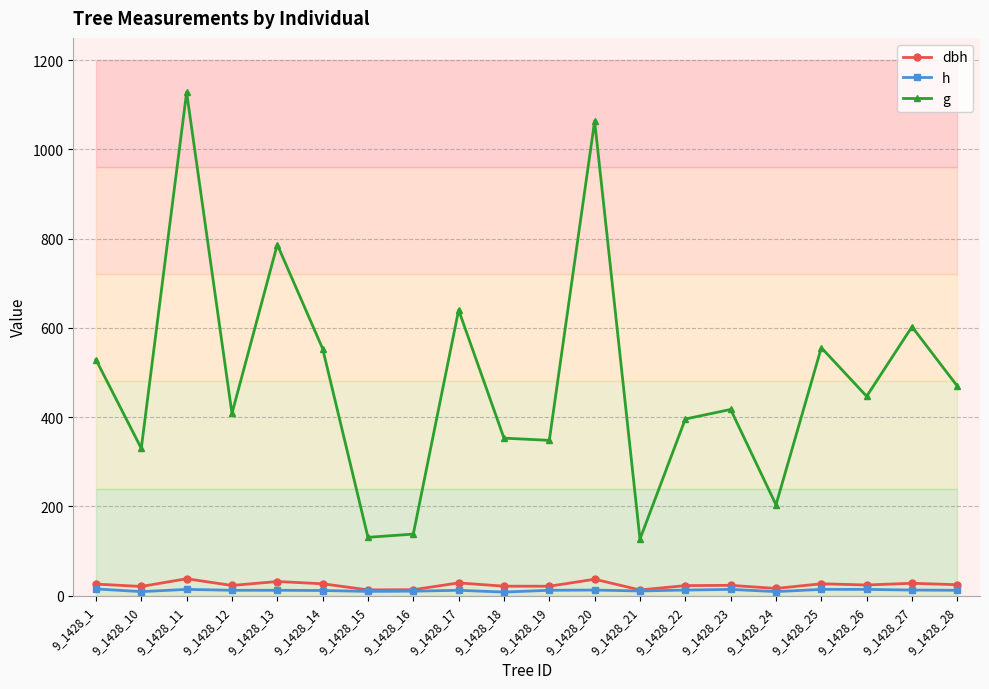

How many data points does each series have?

20